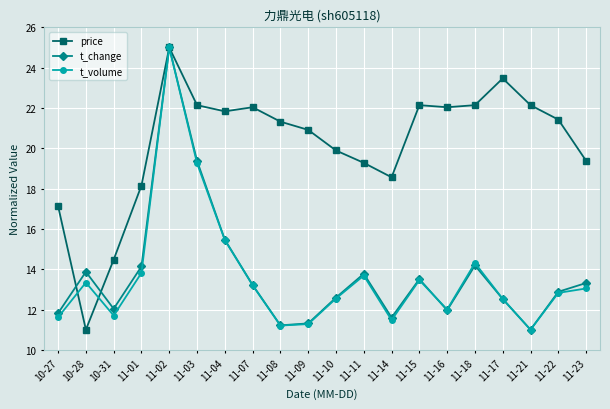

Is it true that price equals 11.0 at 11-07?

False